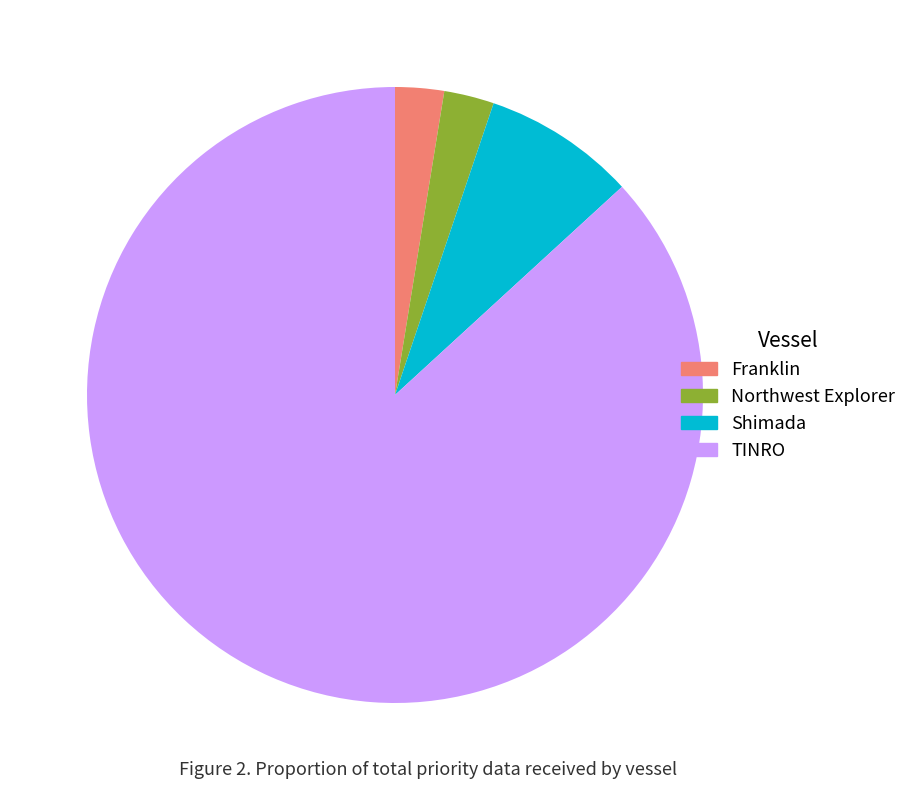

Is there a majority slice in this chart?

Yes